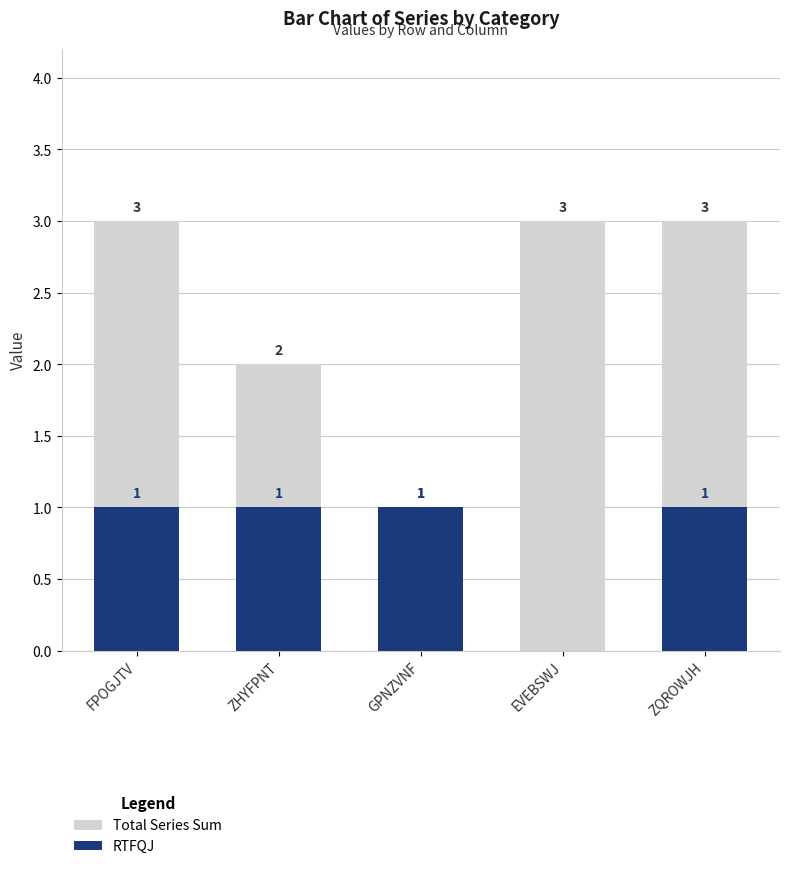

Reading left to right, transcribe all the data shown in this chart.

Total Series Sum: 3	2	1	3	3
RTFQJ: 1	1	1	0	1